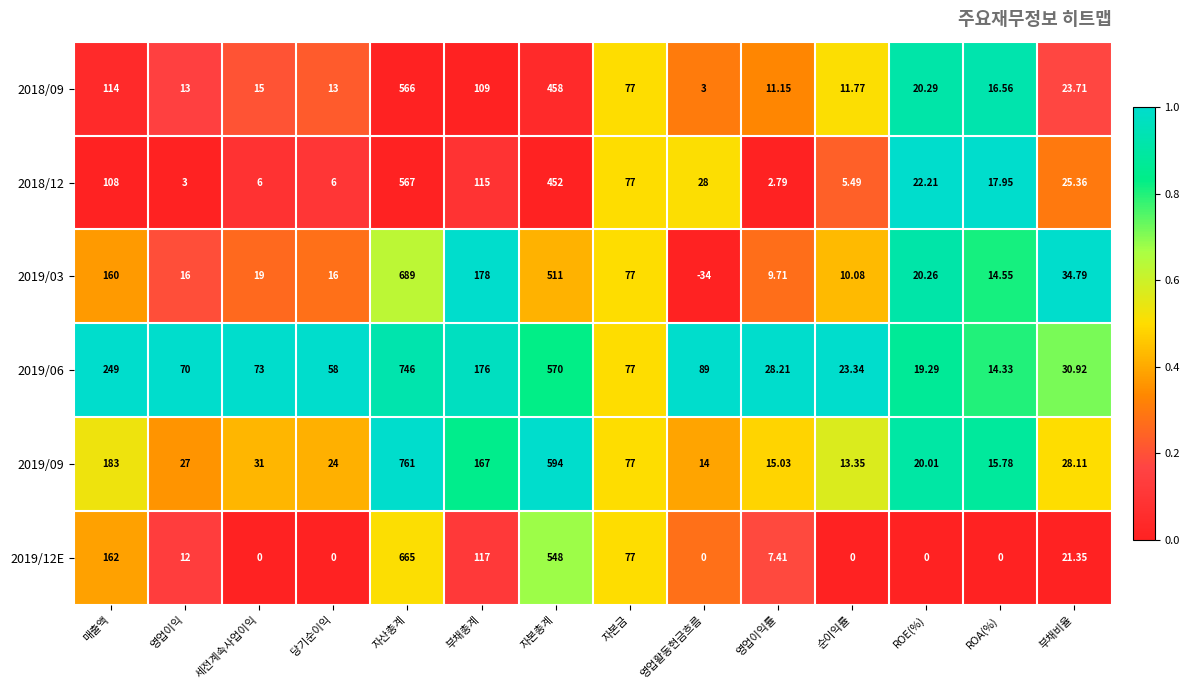

Which category has the lowest value across all series?

영업활동현금흐름